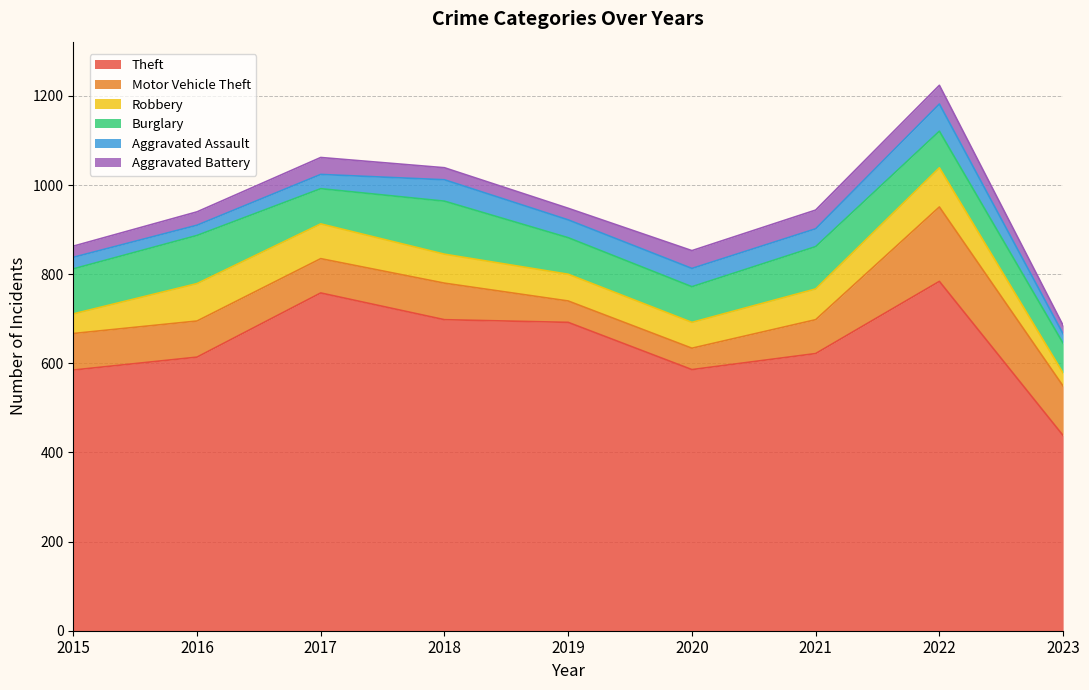

At how many categories does at least one series exceed 185?

9